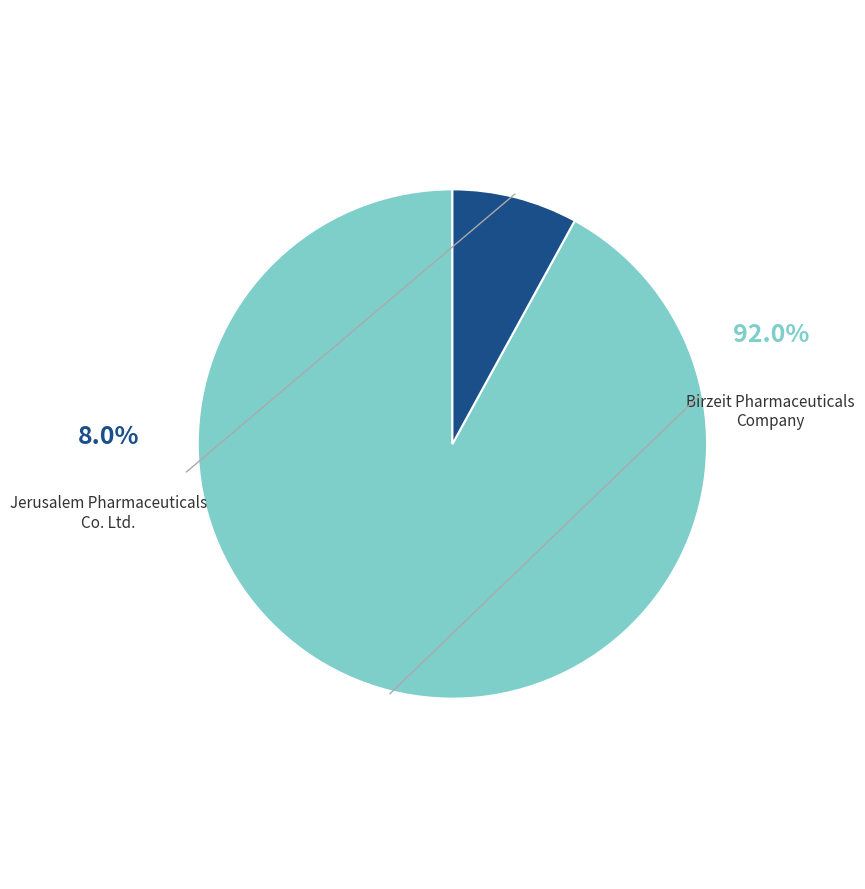

Which slice is the largest?

Birzeit Pharmaceuticals Company